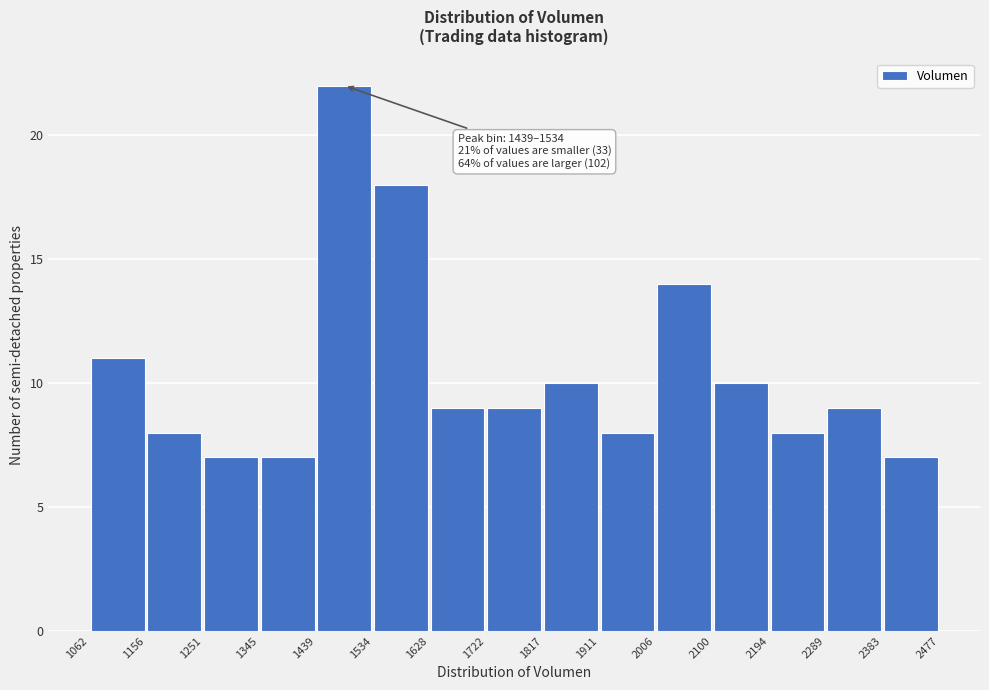

Which range on the x-axis has the tallest bar?

1439 to 1534